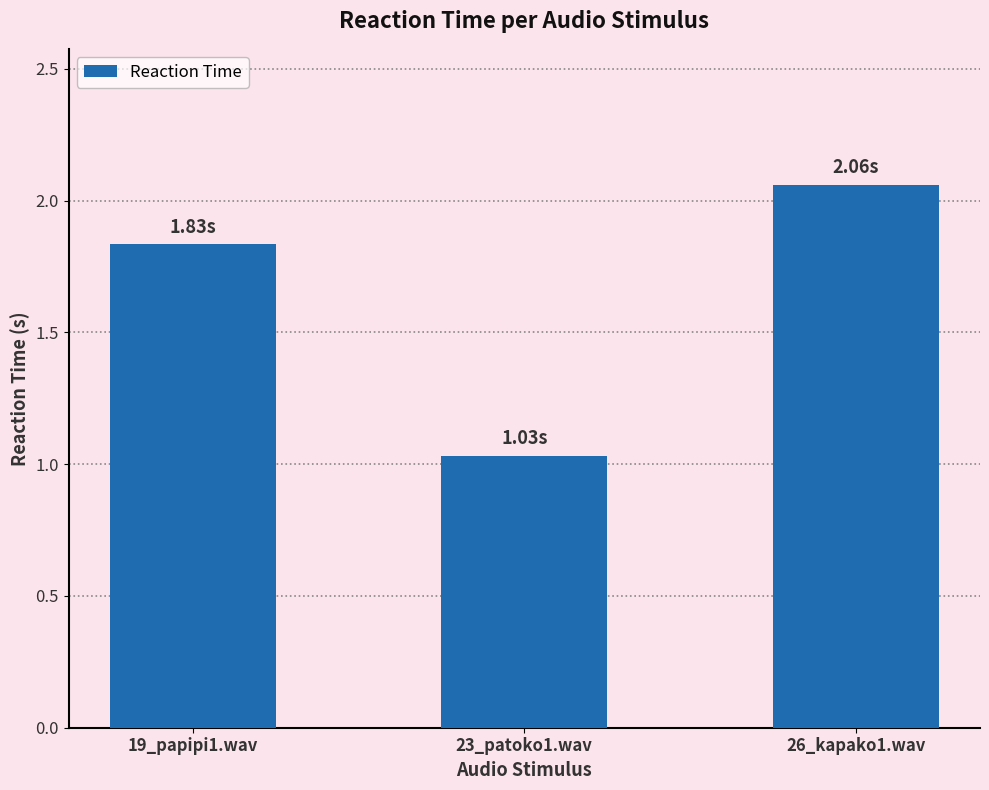

Rank the categories by value from lowest to highest.

23_patoko1.wav, 19_papipi1.wav, 26_kapako1.wav